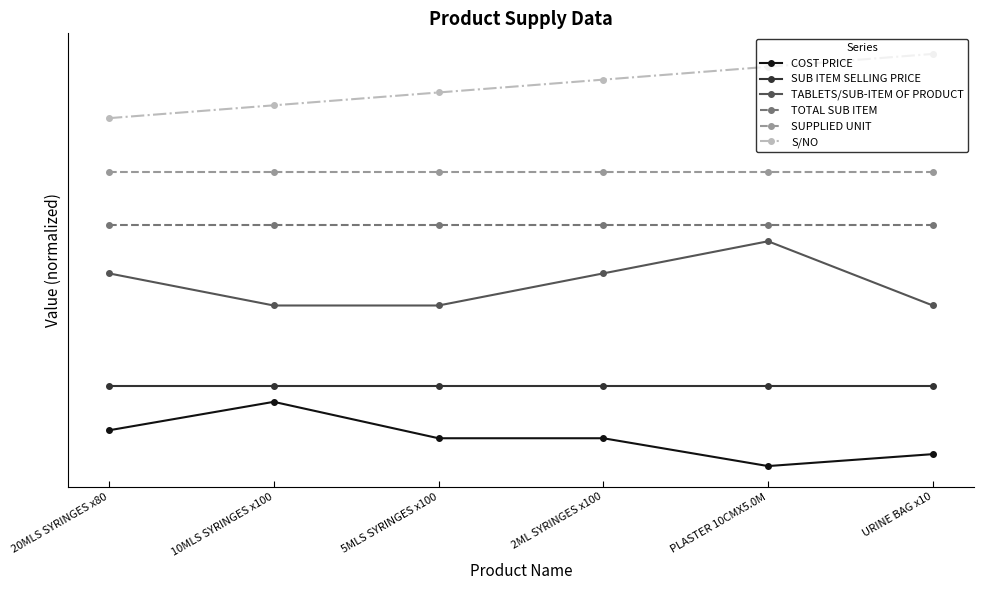

At which label is COST PRICE closest to 0?

PLASTER 10CMX5.0M